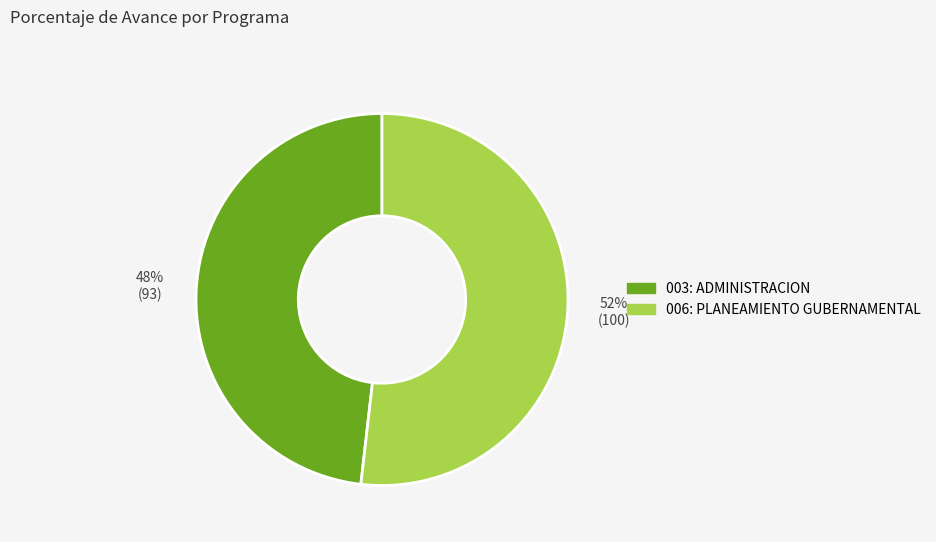

What is the ratio of the value at 006: PLANEAMIENTO GUBERNAMENTAL to the value at 003: ADMINISTRACION?

1.1